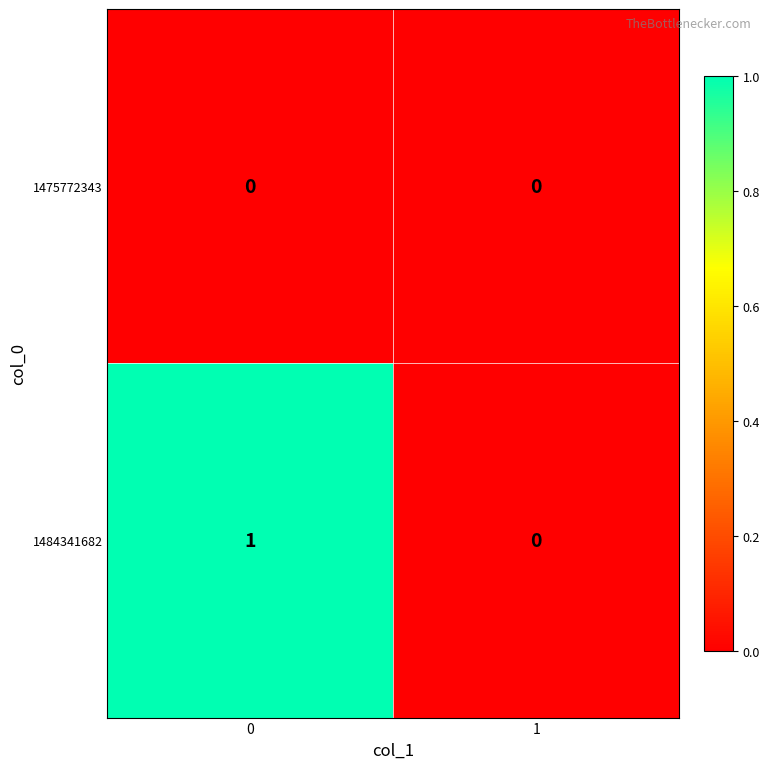

Which series has the widest spread of values?

1484341682